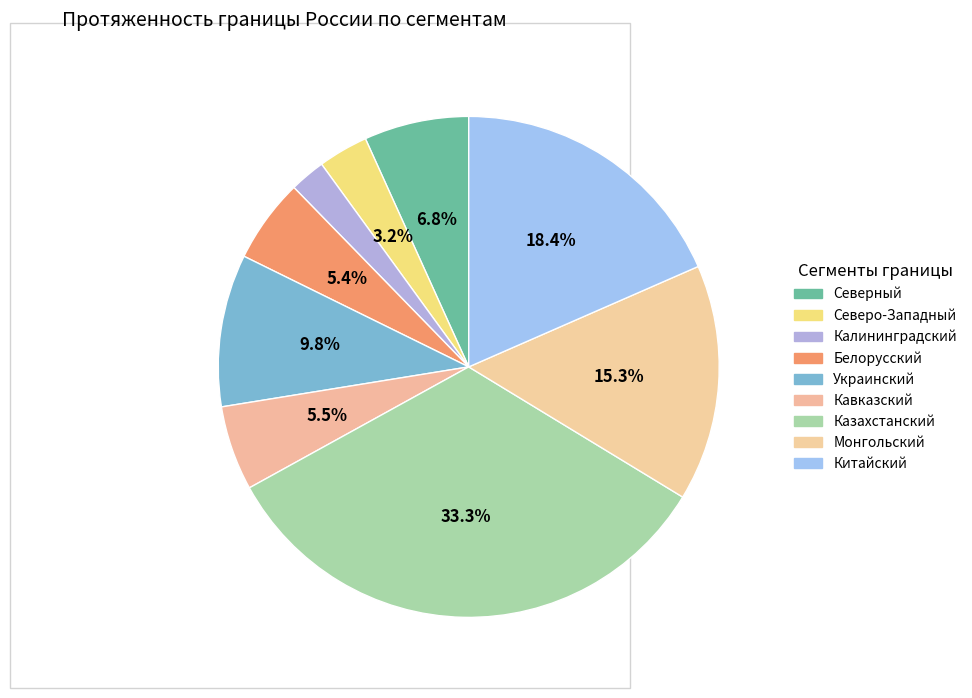

Does Белорусский represent more than half of the total?

No